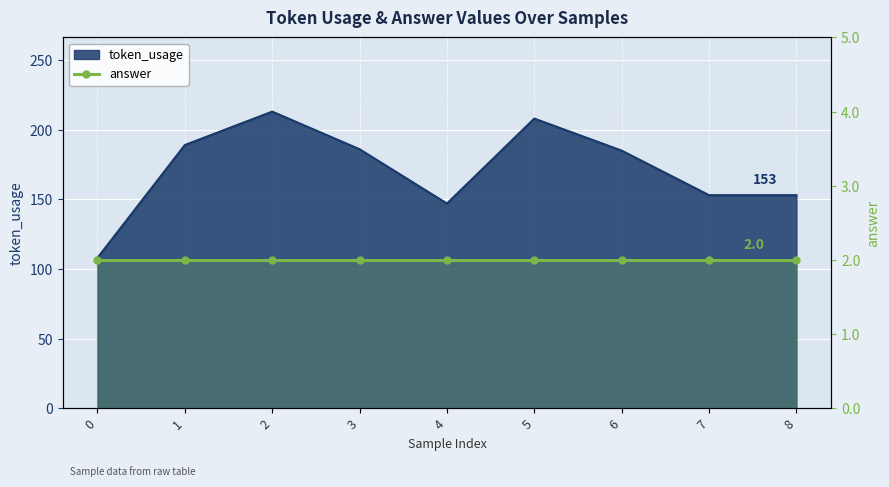

What is the difference between the second highest and minimum values?

100